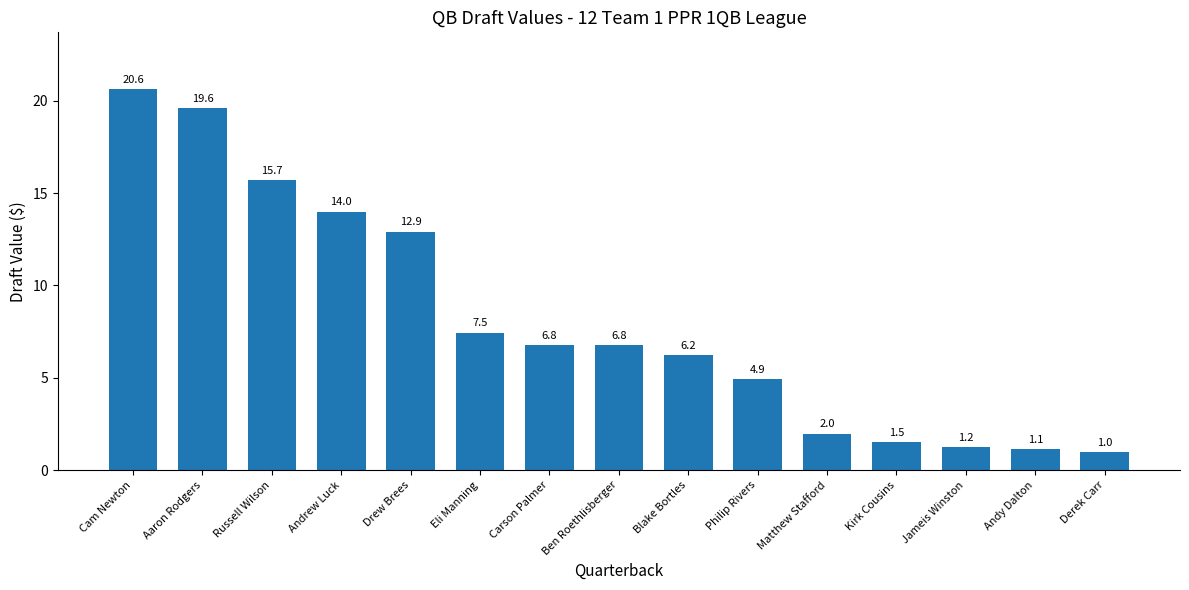

What is the label of the 14th bar from the left?

Andy Dalton